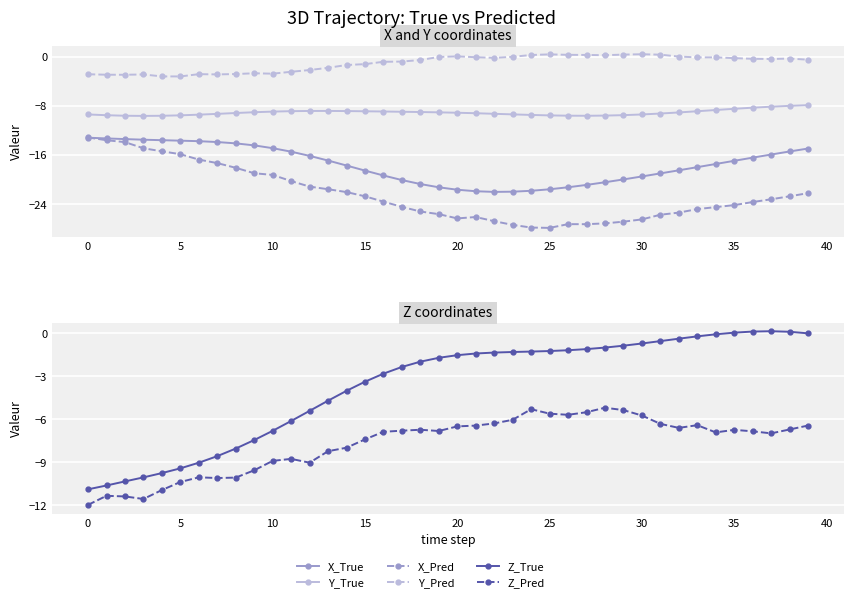

The value of Z_Pred at 16 is -6.9. True or false?

True